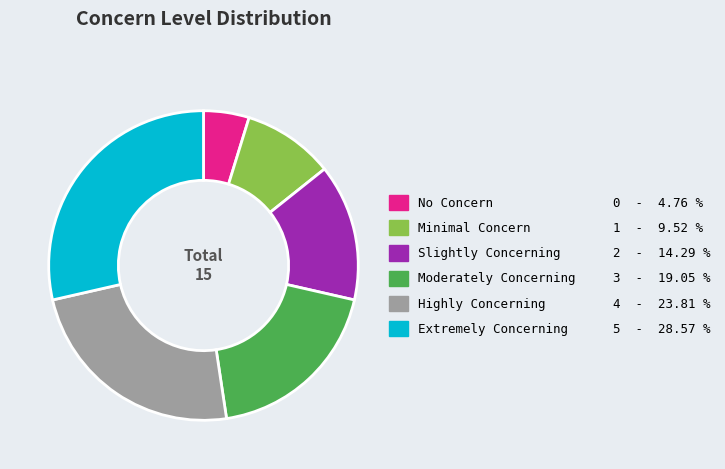

Count the number of slices in the pie.

6